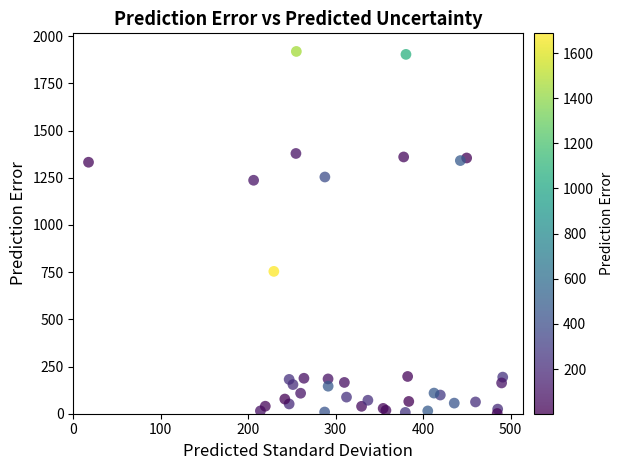

What Y value in the scatter plot is closest to 960?

754.3